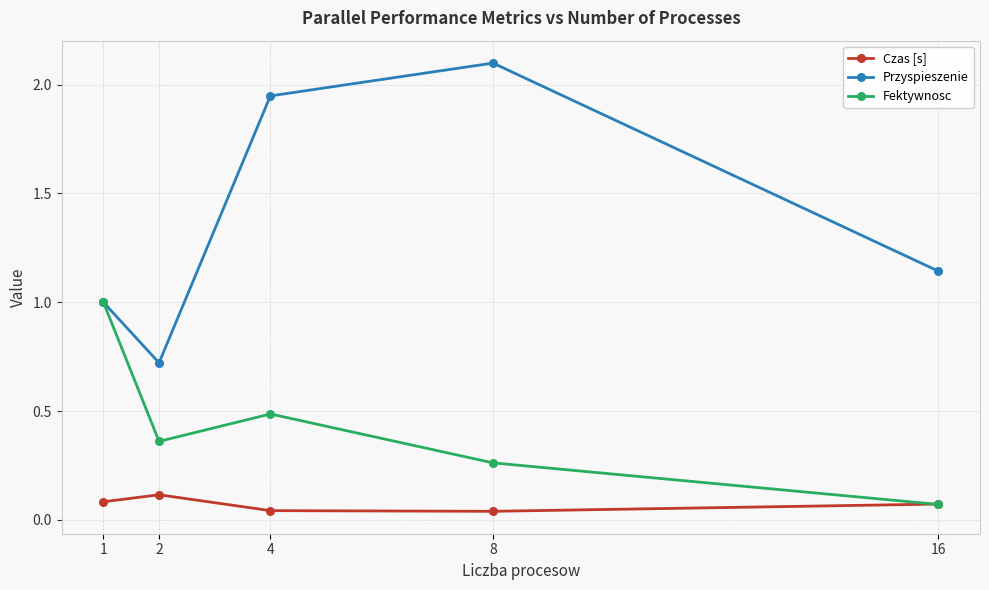

True or false: Czas [s] and Przyspieszenie intersect in this chart.

False